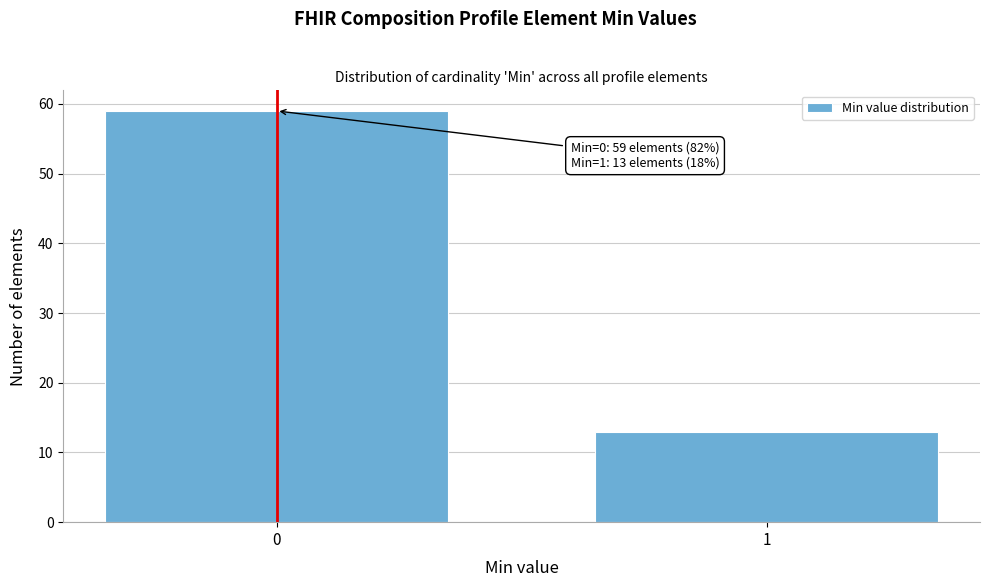

Reading right to left, what are all the values shown in this chart?

13	59